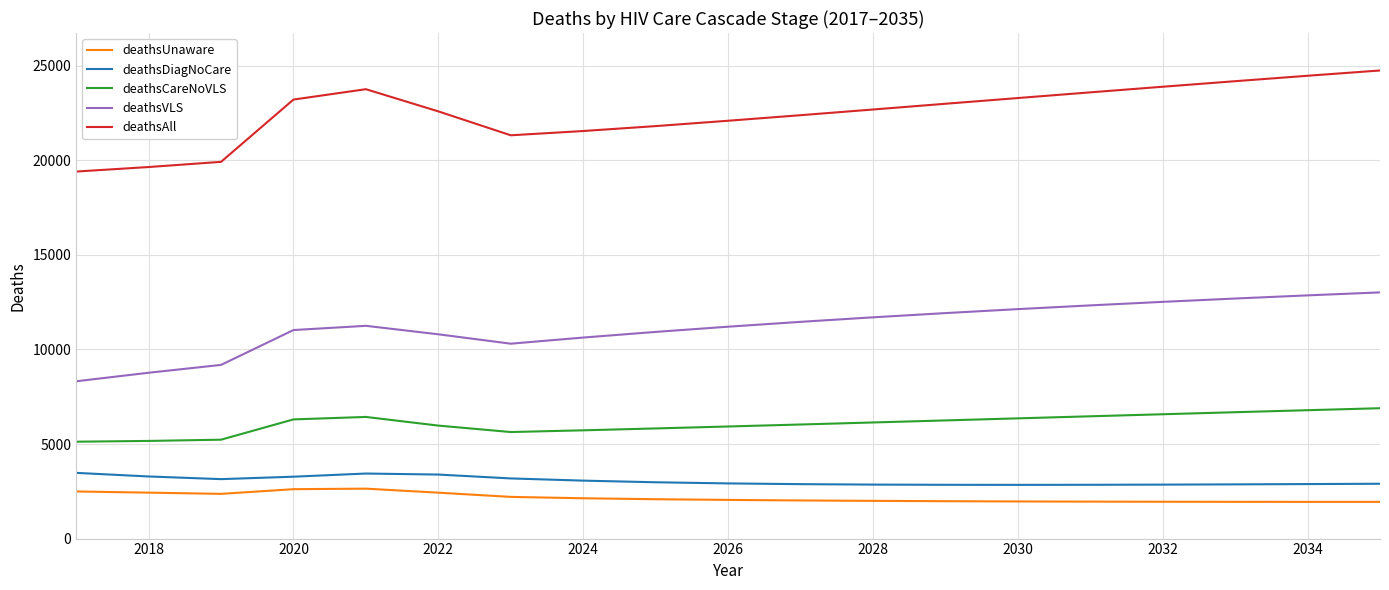

Which series has the widest spread of values?

deathsAll